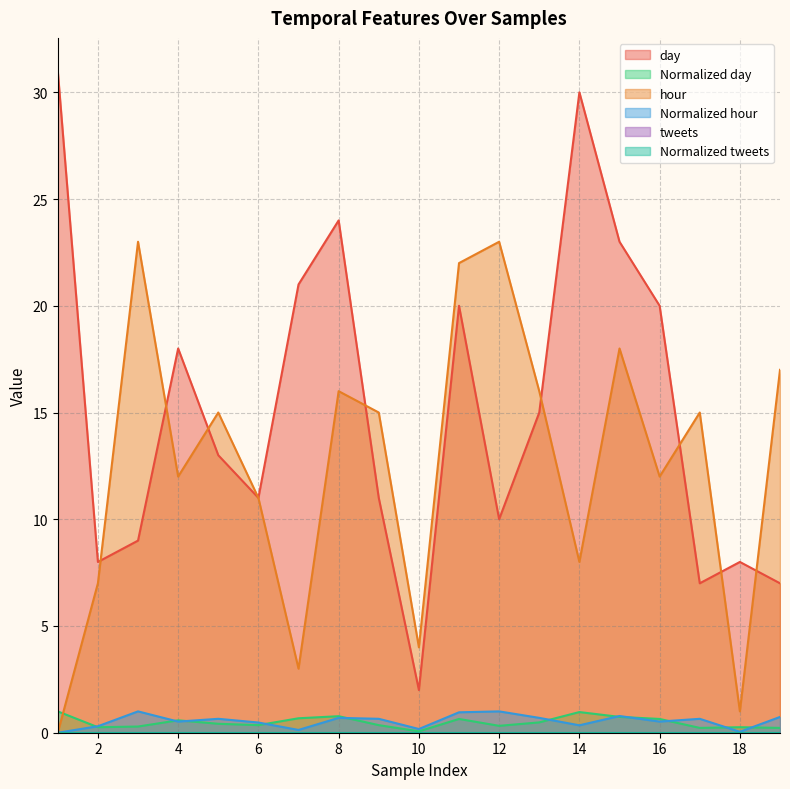

How many categories are shown in the chart?

19